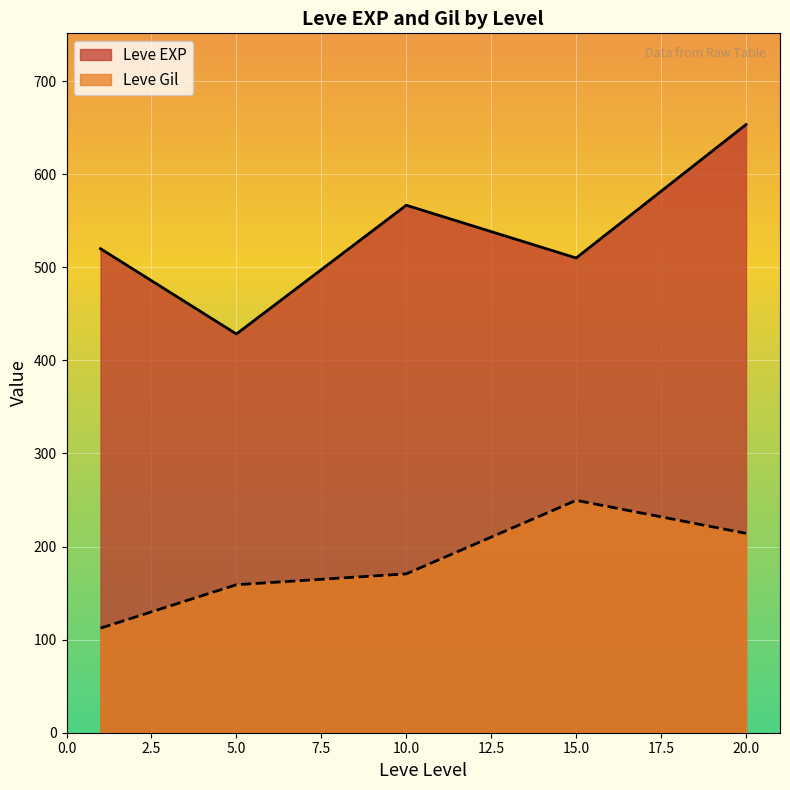

Which series has the largest total across all categories?

Leve EXP